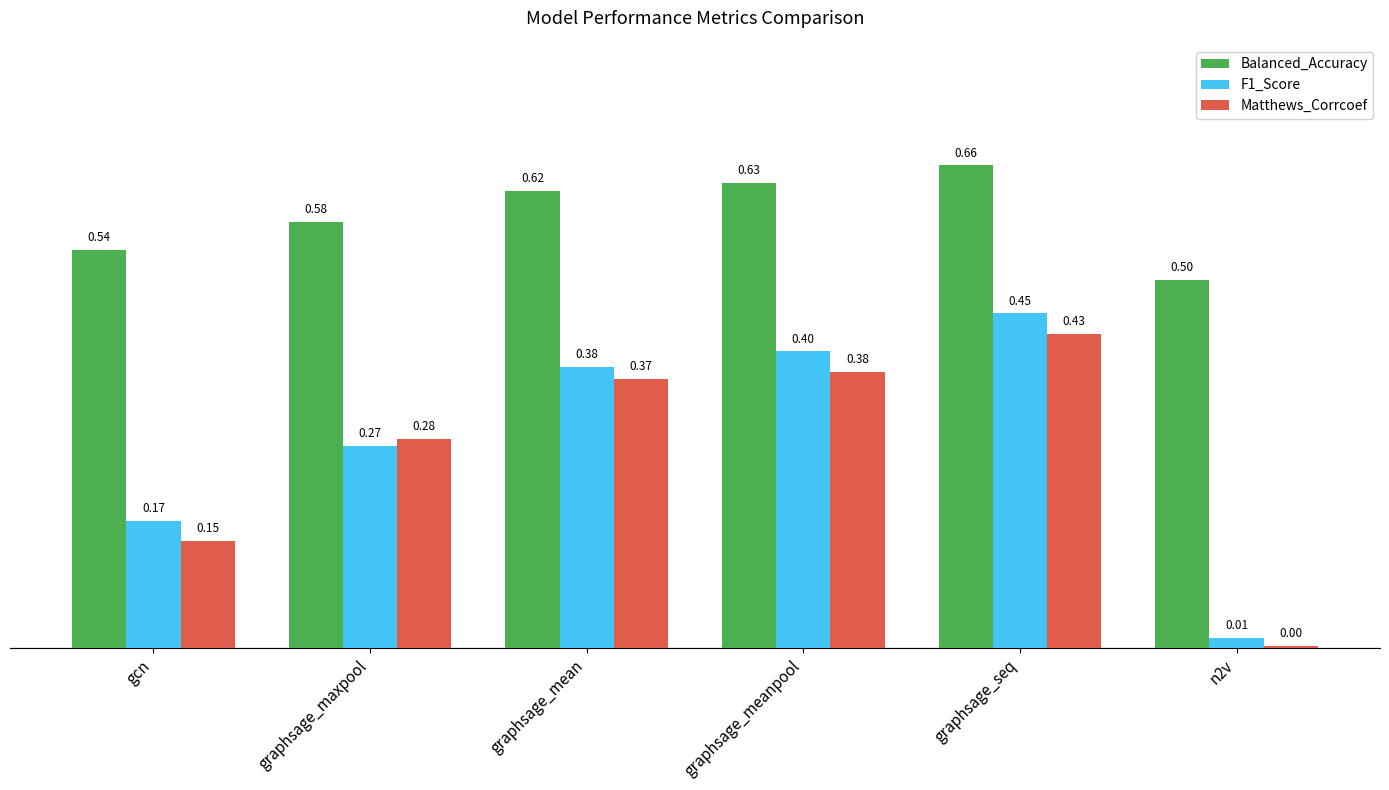

Is the value of Matthews_Corrcoef at graphsage_maxpool greater than the value of Balanced_Accuracy at gcn?

No